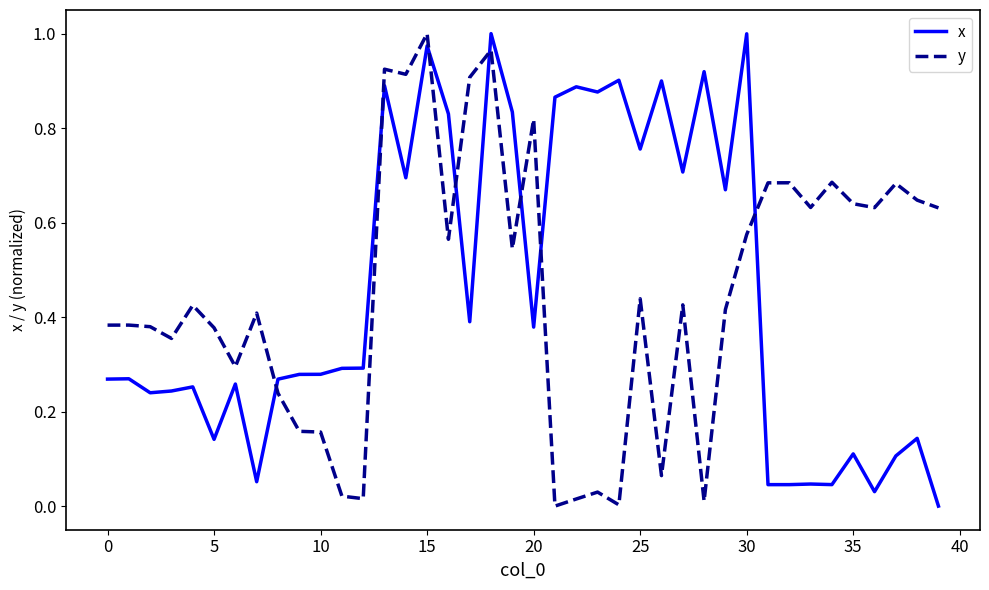

How many intersections are there between y and x?

8